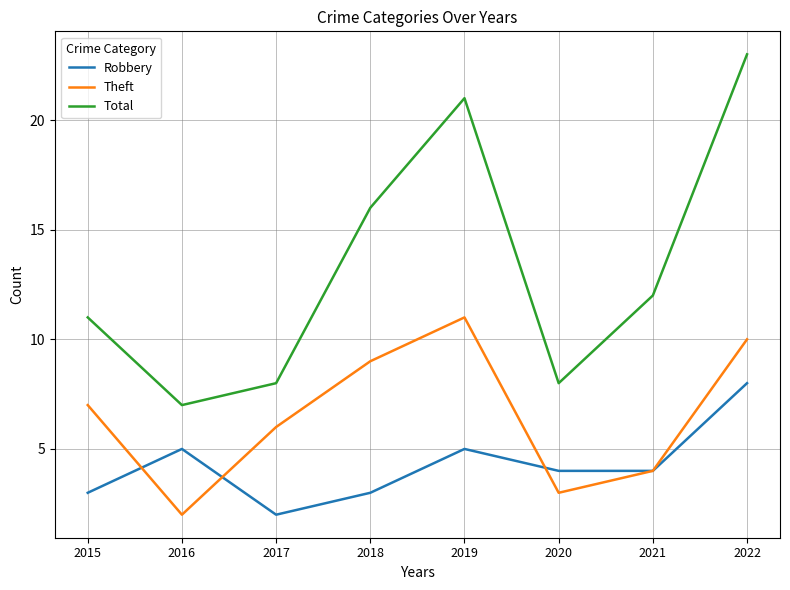

What are all the series names shown in the legend?

Robbery, Theft, Total